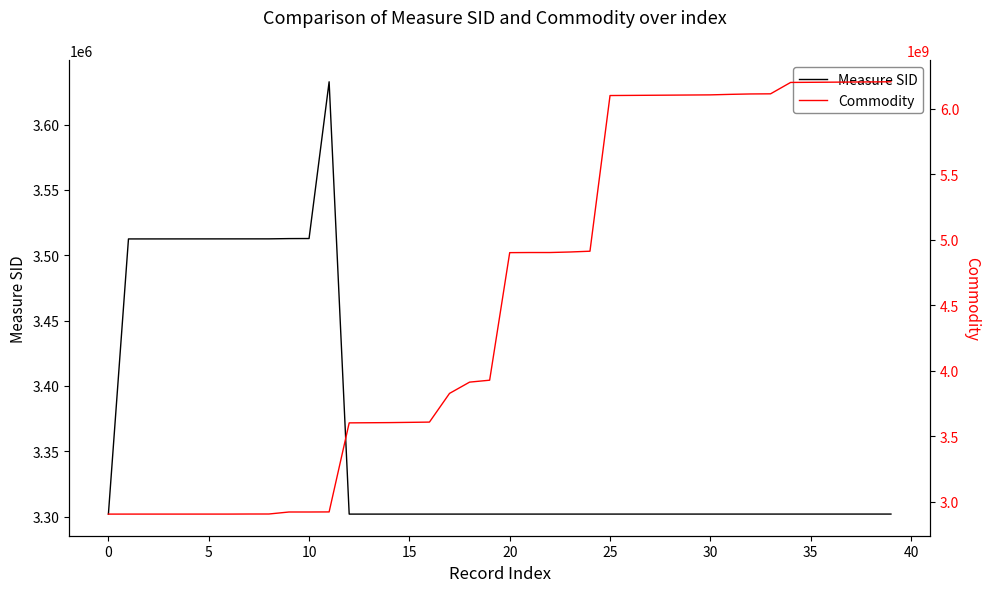

Reading left to right, transcribe all the data shown in this chart.

Measure SID: 3301874	3512523	3512531	3512539	3512547	3512555	3512563	3512571	3512579	3512784	3512836	3632823	3301877	3301878	3301879	3301880	3301881	3301883	3301884	3301885	3301886	3301887	3301888	3301889	3301890	3301891	3301892	3301893	3301894	3301895	3301896	3301897	3301898	3301899	3301900	3301901	3301902	3301903	3301904	3301905
Commodity: 2904200000	2904310000	2904320000	2904330000	2904340000	2904350000	2904360000	2904910000	2904990000	2920290000	2920300000	2920907000	3601000000	3602000000	3603000000	3604900000	3606900000	3826009000	3912200000	3926909700	4901100000	4901990000	4902000000	4906000000	4911990000	6101000000	6102000000	6103000000	6104000000	6105000000	6106000000	6110000000	6113000000	6114000000	6201000000	6202000000	6203000000	6204000000	6205000000	6206000000